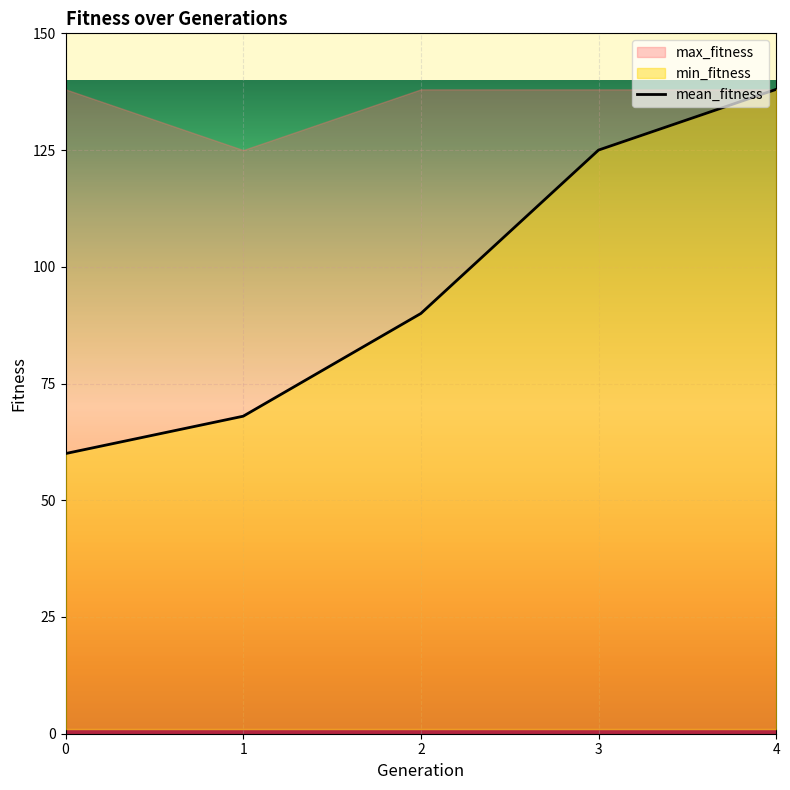

What is the difference between the highest and lowest values at 1?

124